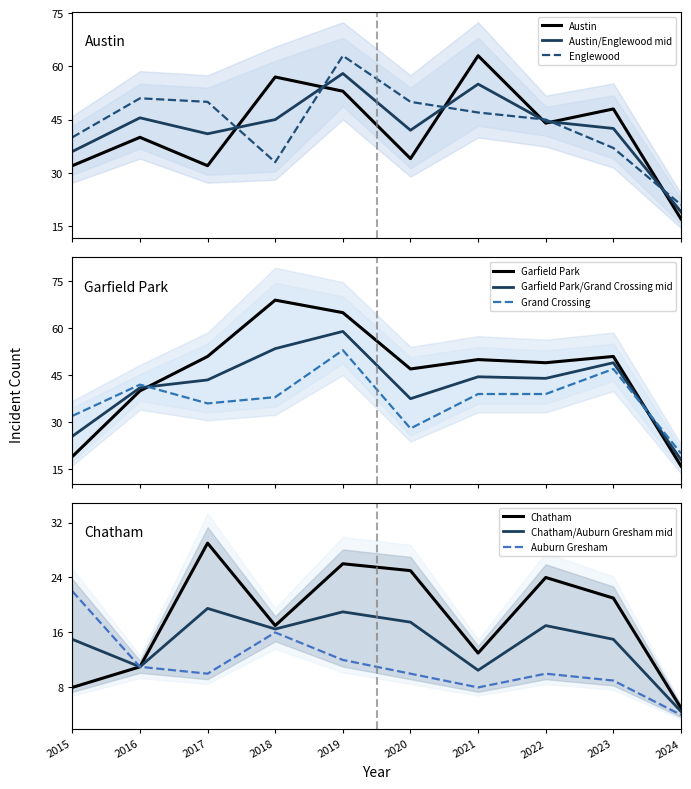

At how many categories does at least one series exceed 58?

3